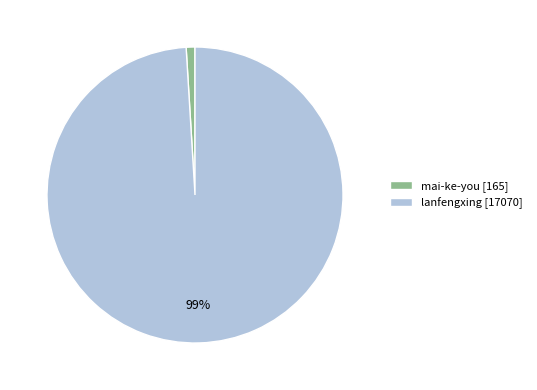

True or false: mai-ke-you accounts for 15% of the total.

False